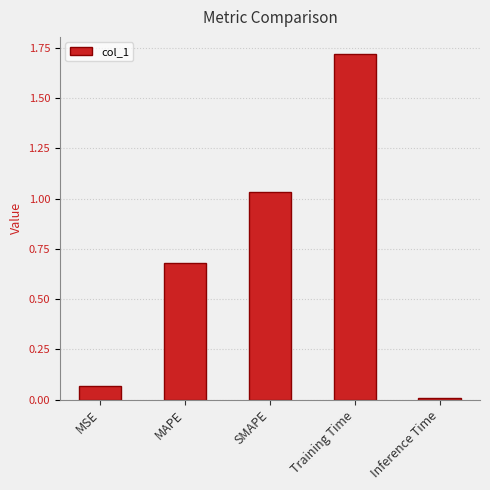

What is the sum of the values at Training Time and MAPE?

2.4